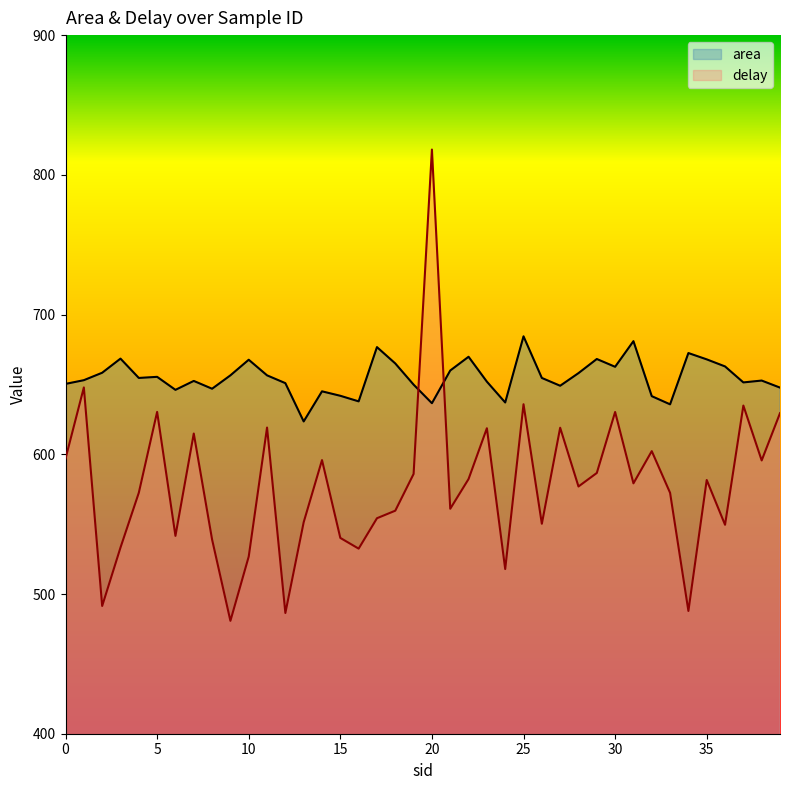

What is the difference between the highest and lowest values at 33?

63.3